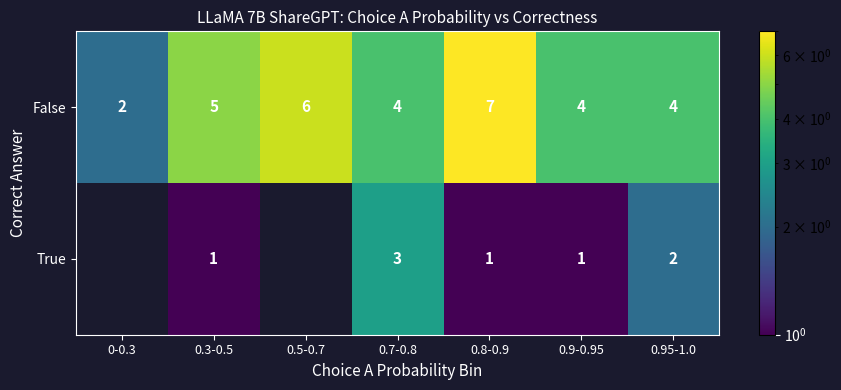

What is the difference between the maximum and minimum values in the False series?

5